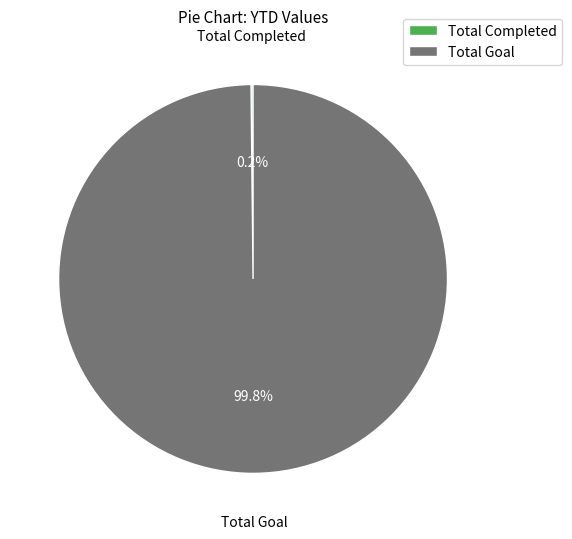

What is the largest slice in the pie chart?

Total Goal